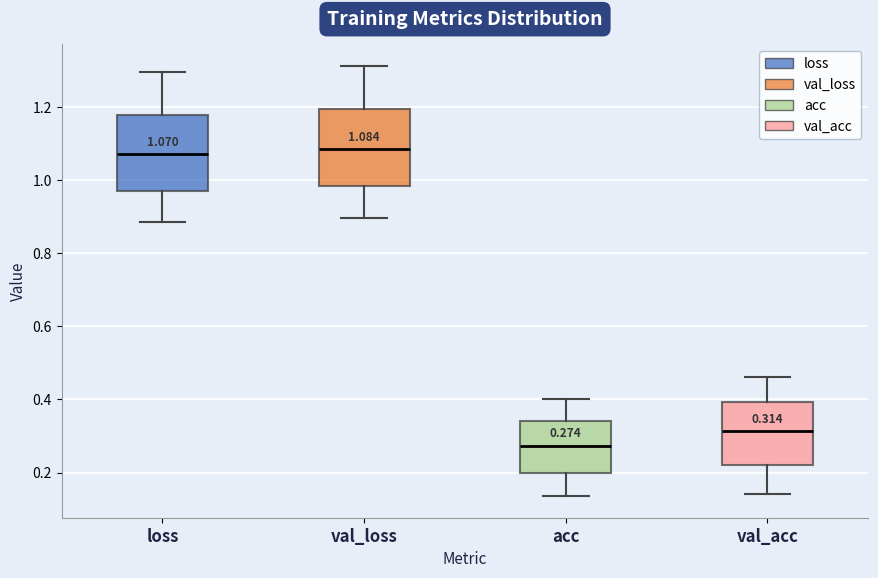

Which box's median line is the lowest?

acc